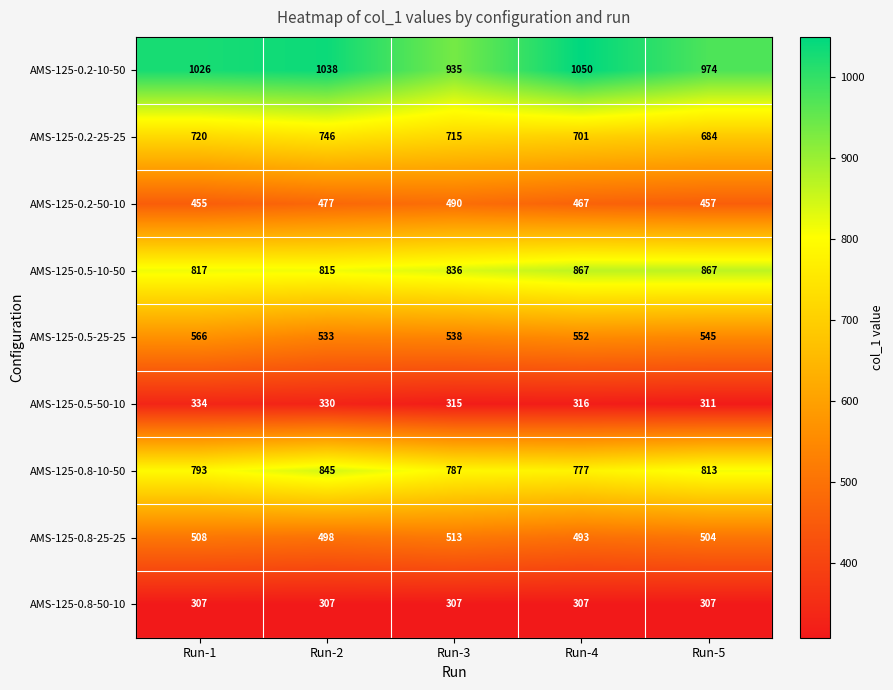

What is the total value across all series at Run-2?

5589